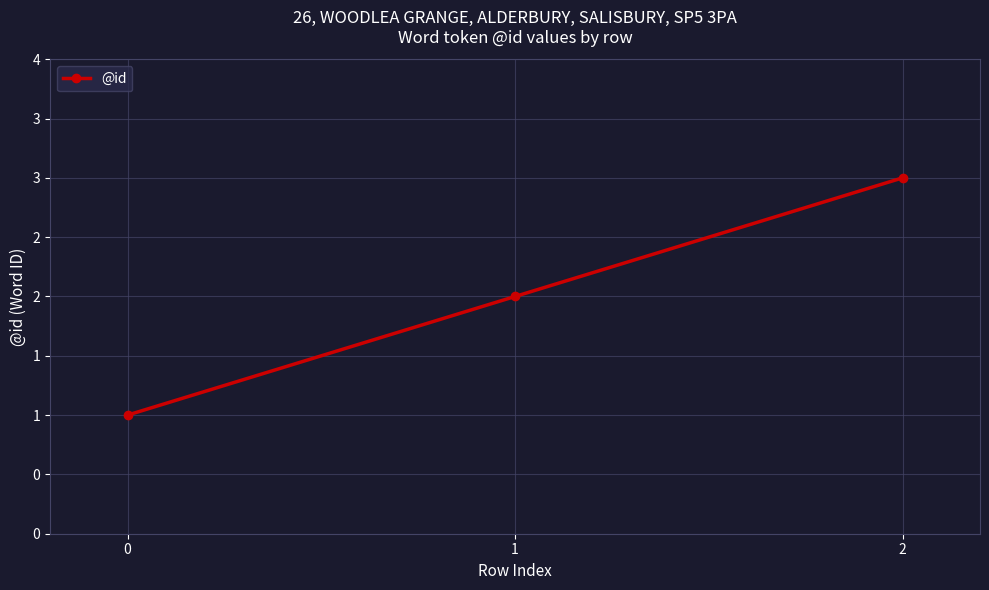

List the labels in order of value, smallest first.

0, 1, 2